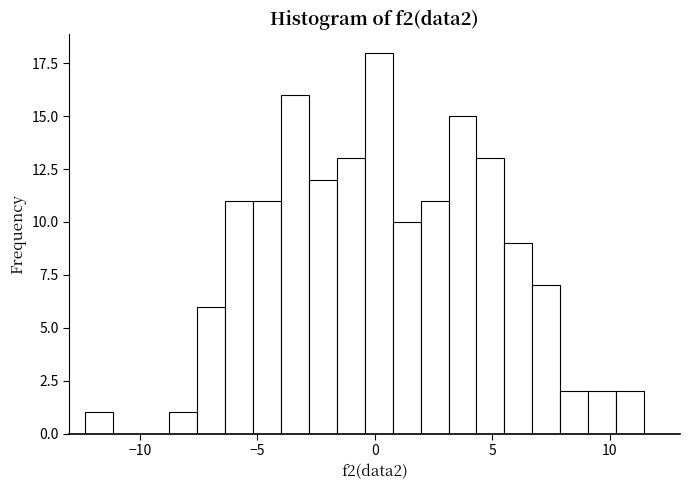

Read against the x-axis, roughly where is the centre of the tallest bar?

0.0